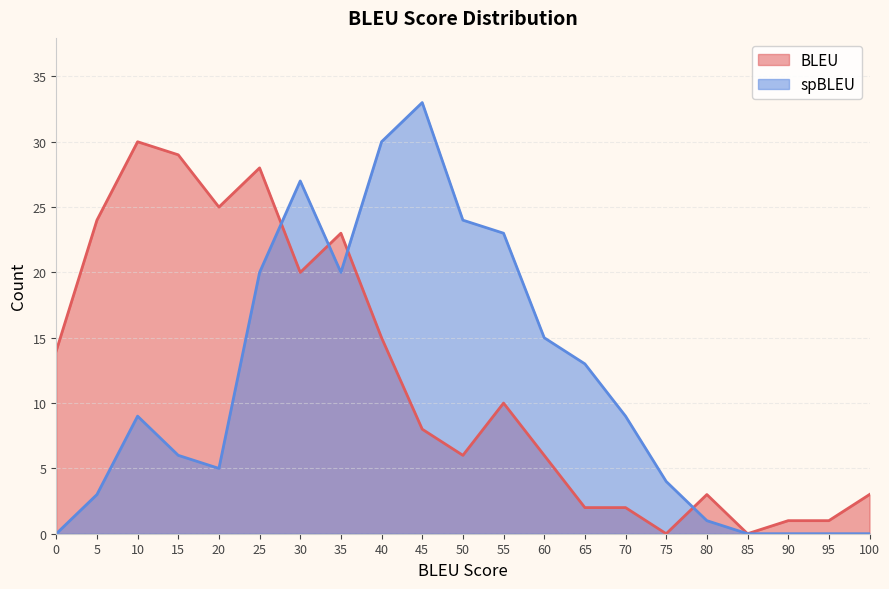

Which has a higher value, 65 or 100?

100